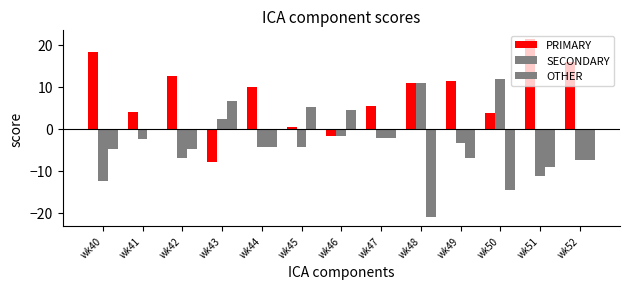

List the series in order of their overall mean, lowest first.

OTHER, SECONDARY, PRIMARY